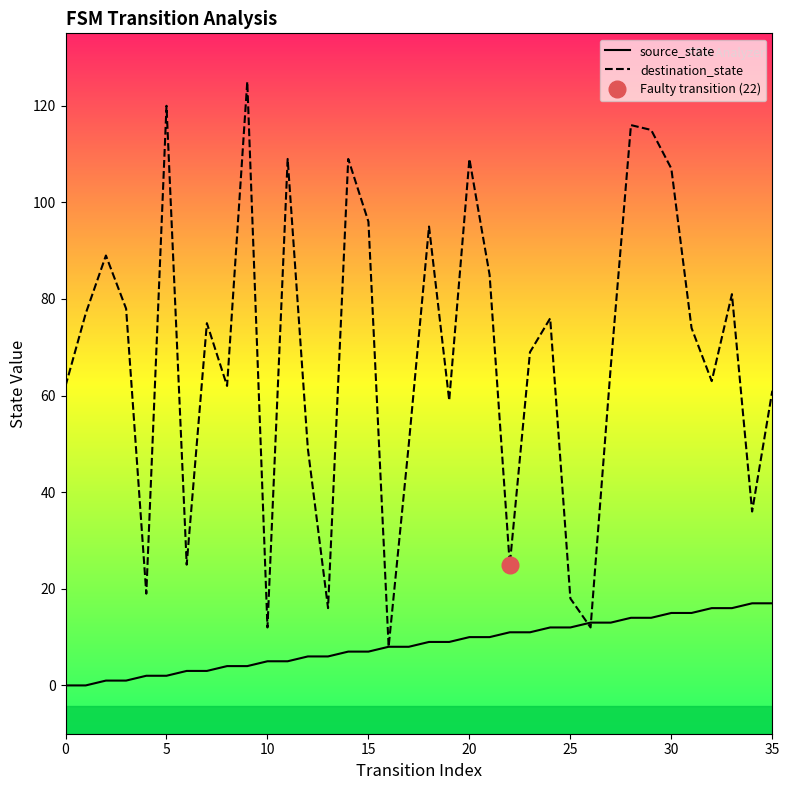

Reading left to right, transcribe all the data shown in this chart.

source_state: 0	0	1	1	2	2	3	3	4	4	5	5	6	6	7	7	8	8	9	9	10	10	11	11	12	12	13	13	14	14	15	15	16	16	17	17
destination_state: 62	77	89	78	19	120	25	75	62	125	12	109	49	16	109	96	8	50	95	59	109	85	25	69	76	18	12	66	116	115	107	74	63	81	36	61